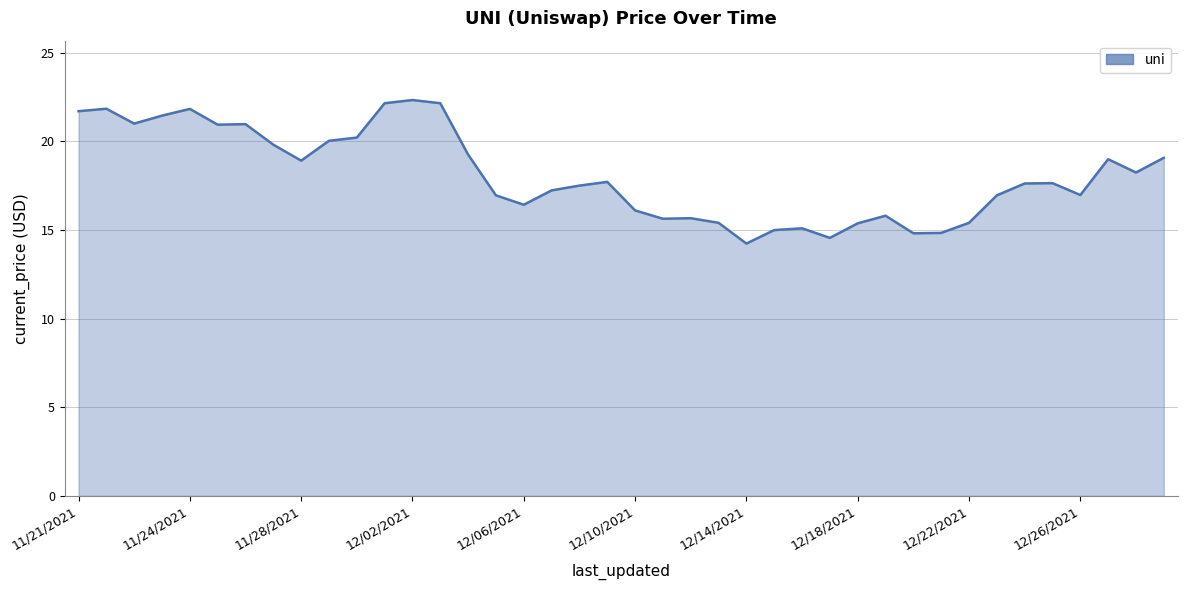

What is the maximum value shown in the chart?

22.3